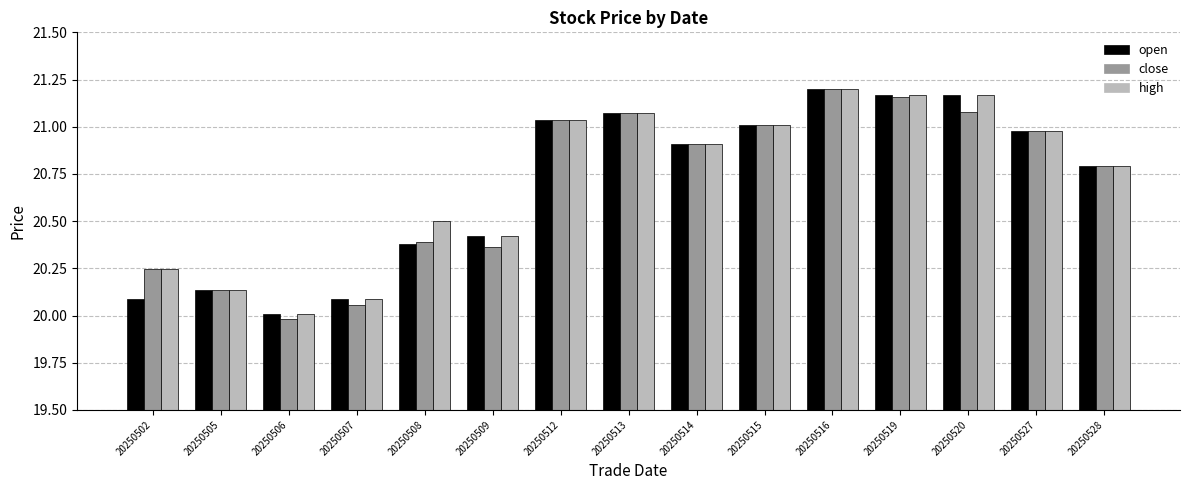

What is the minimum value shown in the chart?

20.0